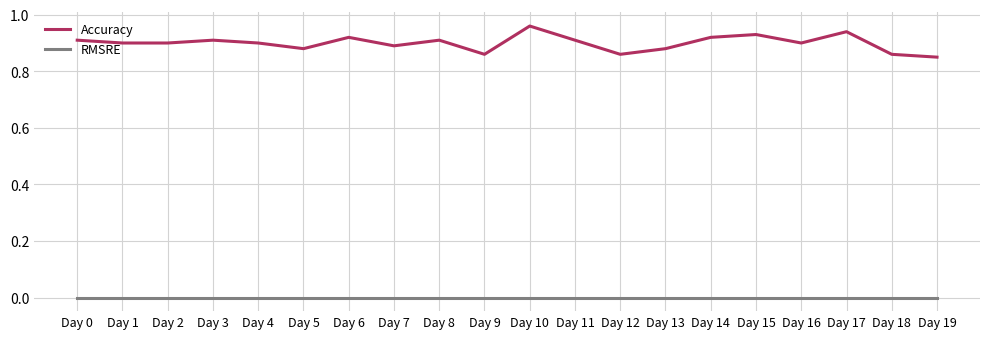

Which series has the widest spread of values?

Accuracy